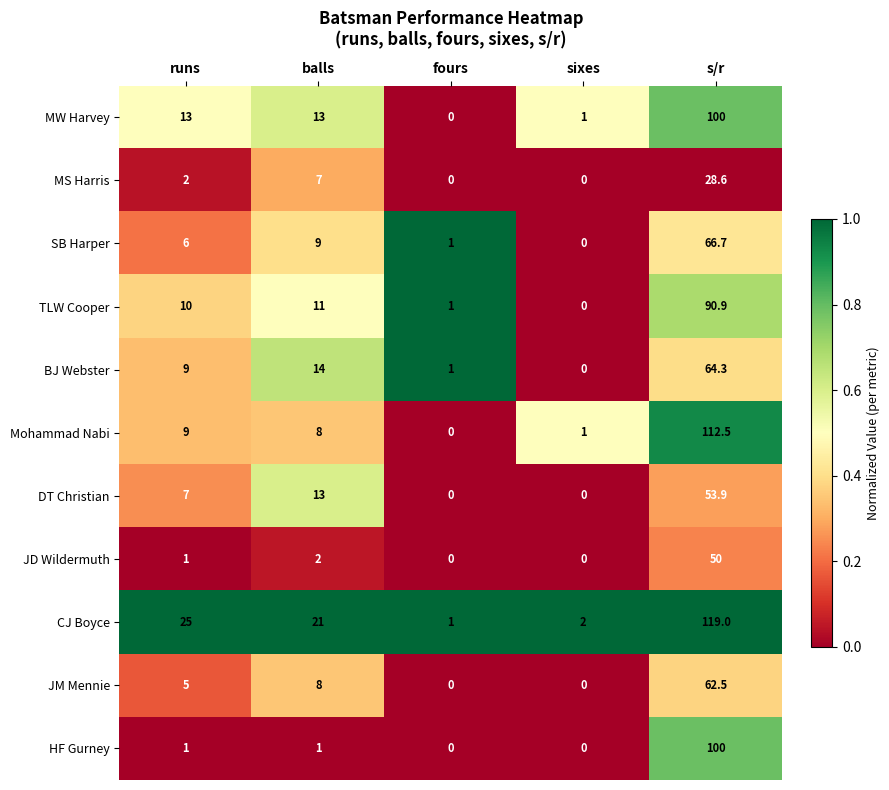

How many positive values does the MW Harvey series have?

4